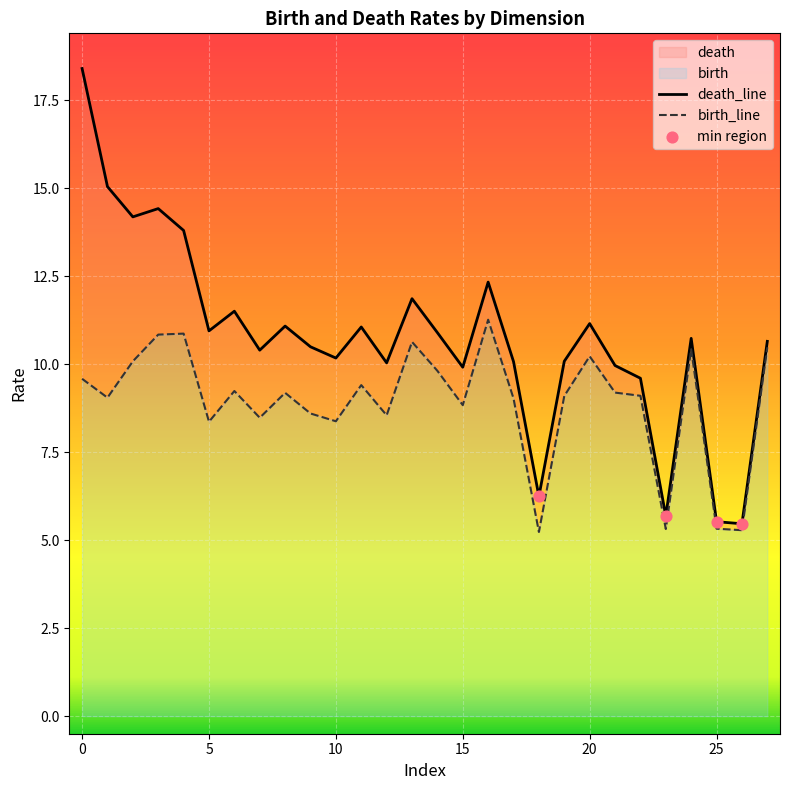

What is the total value across all series at 23?

11.0